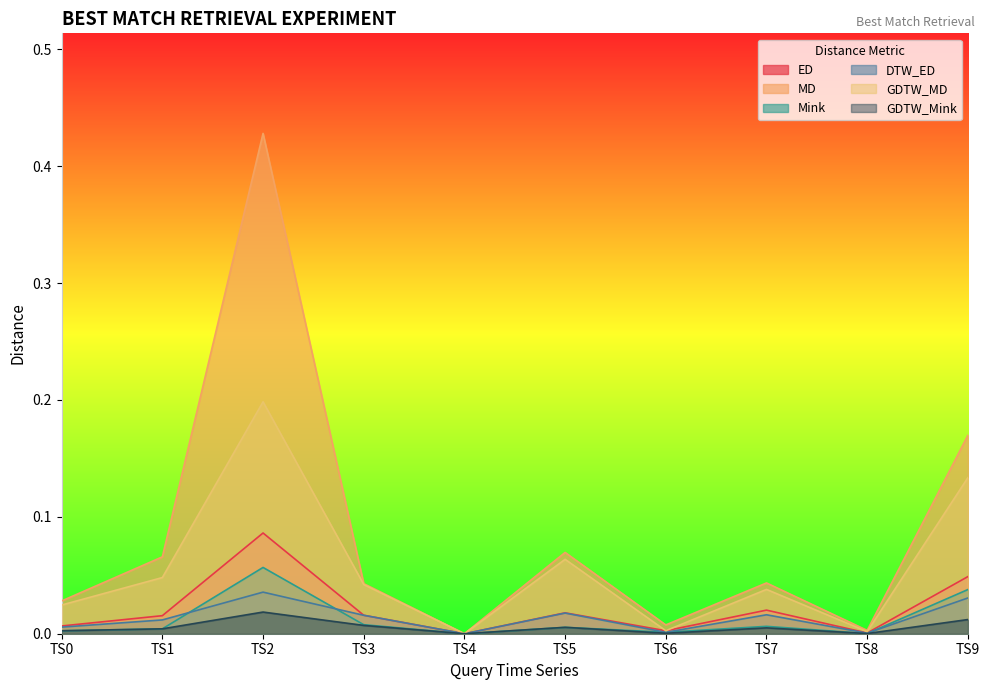

Rank the categories by ED value from lowest to highest.

TS4, TS8, TS6, TS0, TS1, TS3, TS5, TS7, TS9, TS2